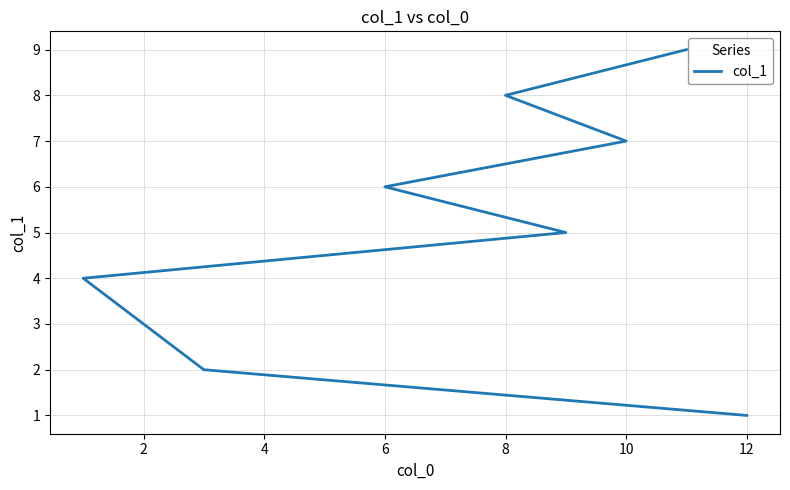

How many series are shown in this chart?

1